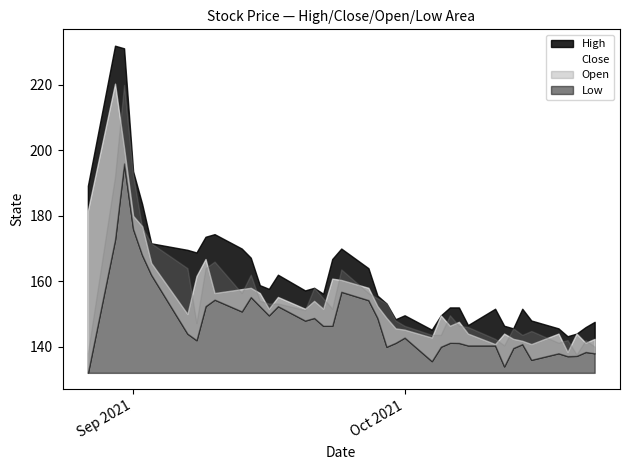

List the labels in order of Close value, smallest first.

36, 30, 34, 38, 33, 32, 39, 25, 29, 31, 35, 37, 24, 23, 27, 28, 22, 26, 6, 13, 15, 17, 21, 16, 14, 9, 12, 10, 11, 20, 19, 18, 7, 5, 8, 4, 3, 0, 2, 1